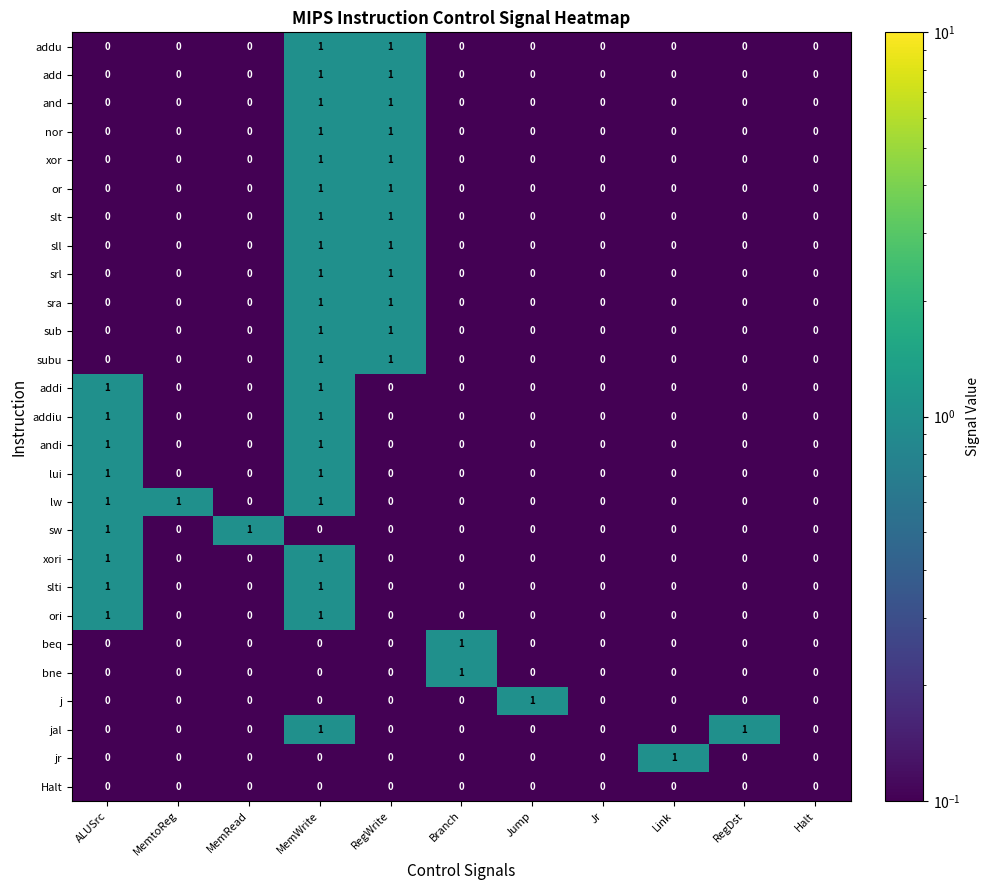

Is it true that lw equals 0 at Link?

True